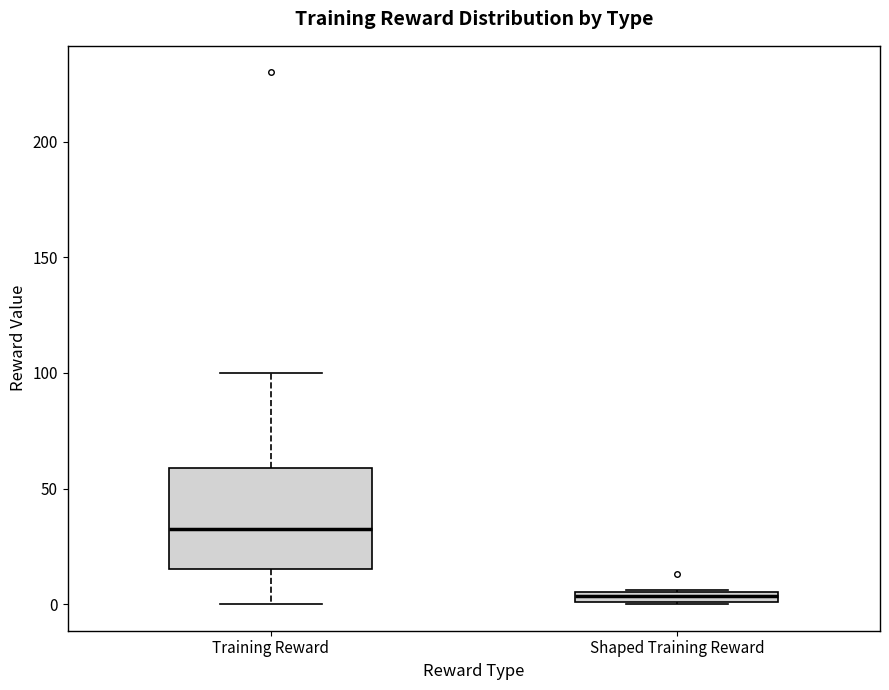

Which box has the highest median line?

Training Reward